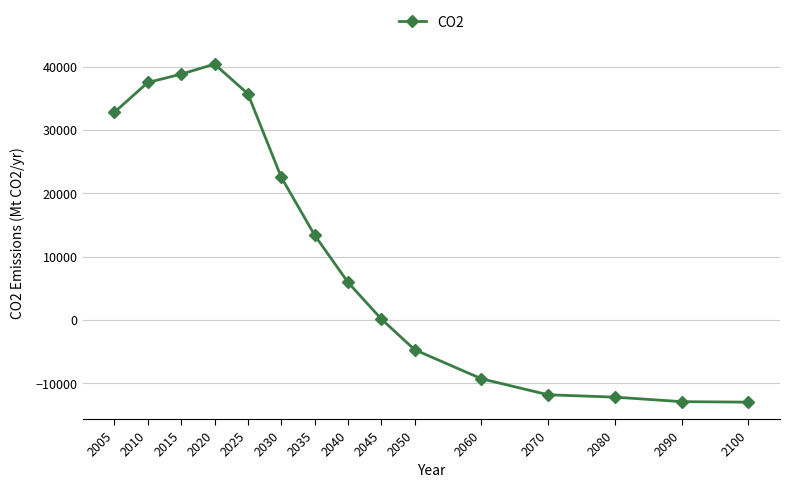

What is the minimum value shown in the chart?

-12971.3